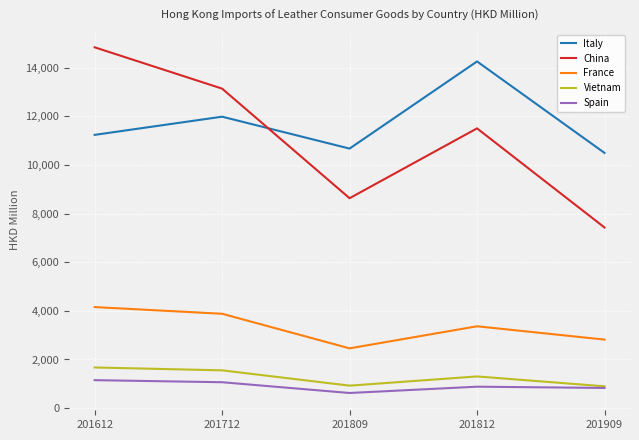

At which category does the chart reach its peak across all series?

201612